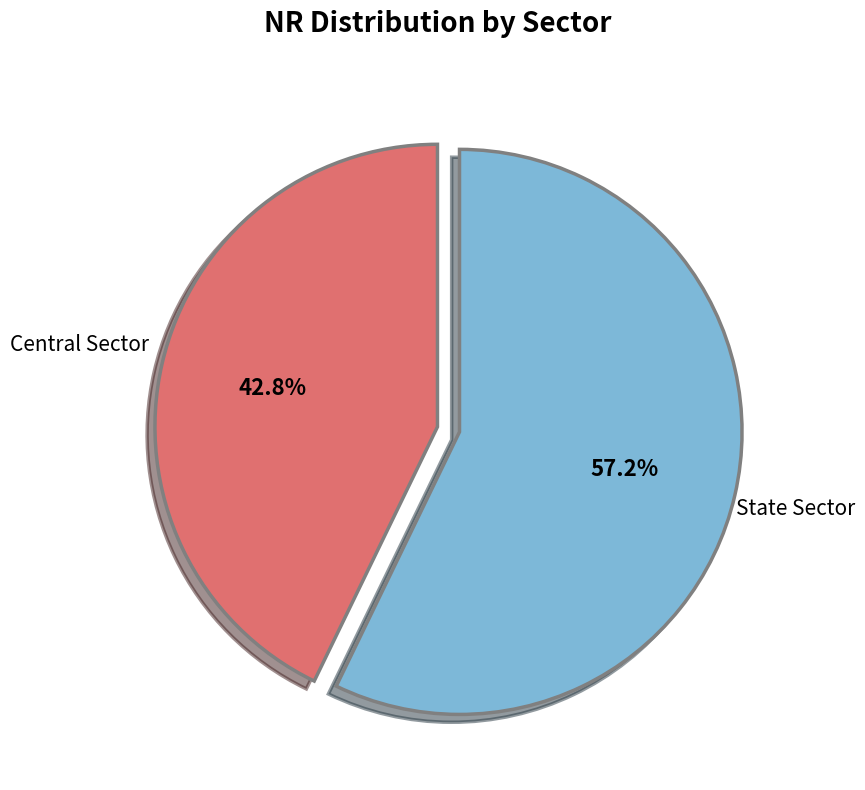

To the nearest percent, what is the difference between the largest and smallest slice percentages?

14%